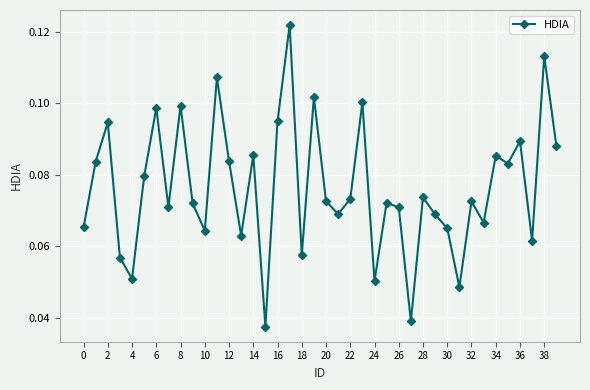

How many interior local valleys (lower than both neighbors) does the data have?

13